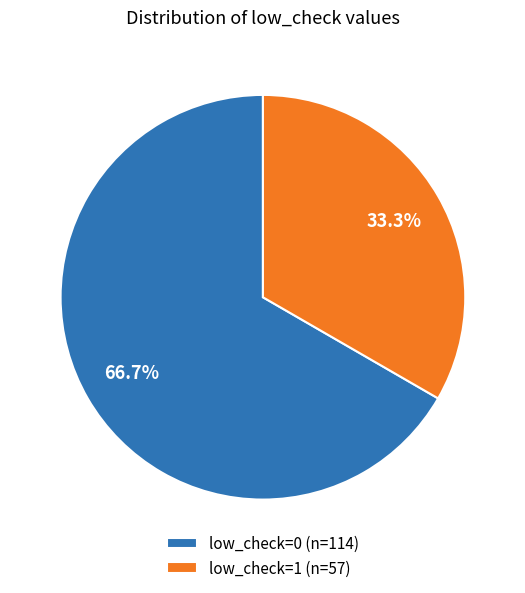

Count the number of slices in the pie.

2